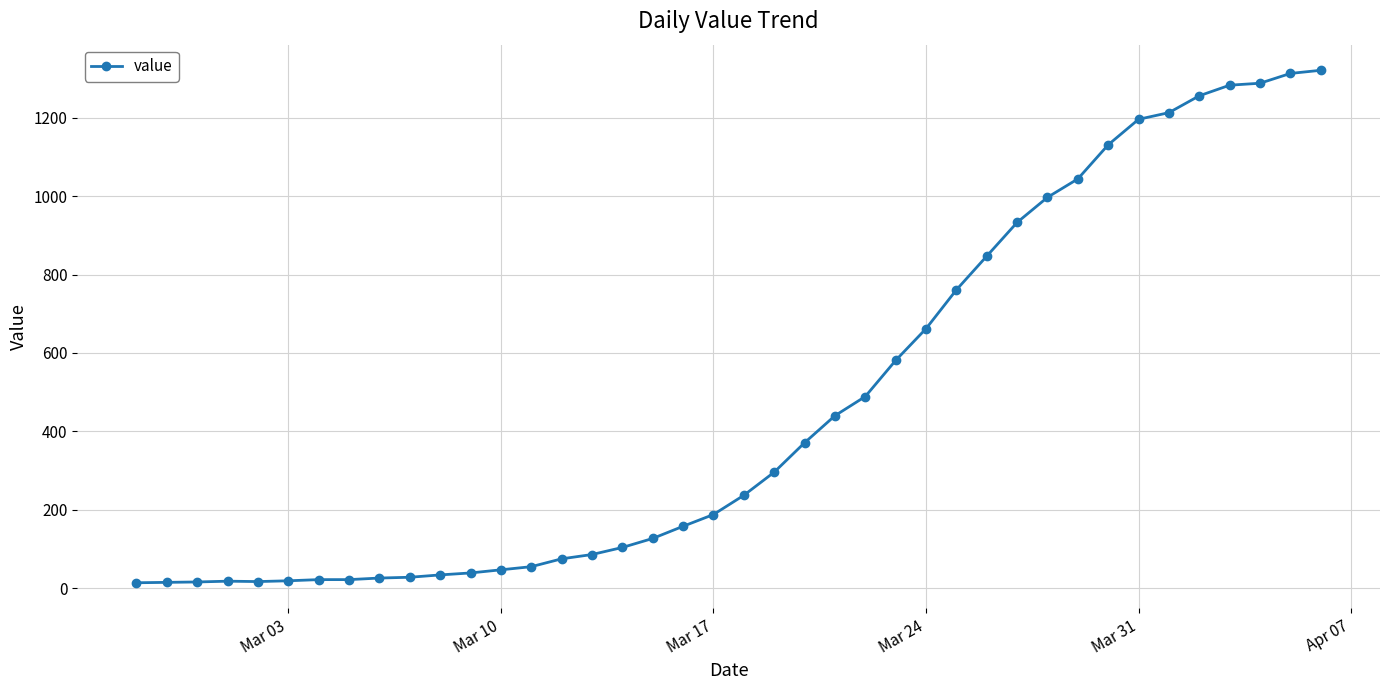

What is the greatest value displayed?

1321